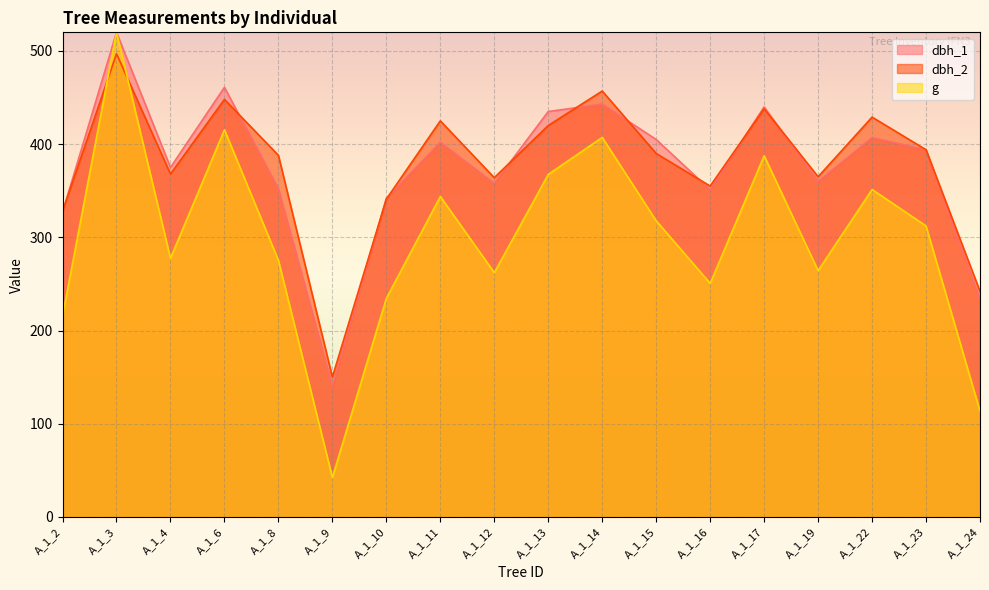

What are all the series names shown in the legend?

dbh_1, dbh_2, g